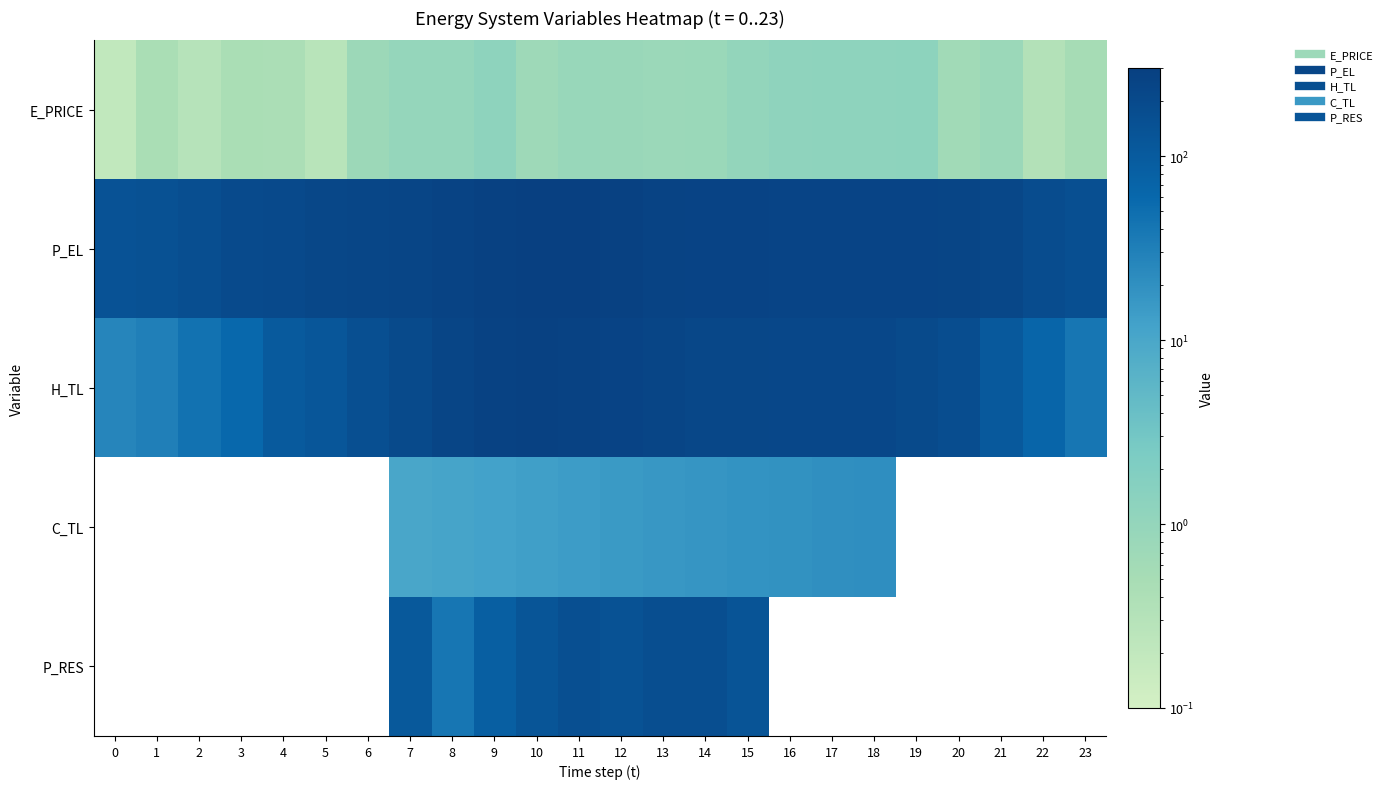

What is the average value of the P_EL series?

228.7